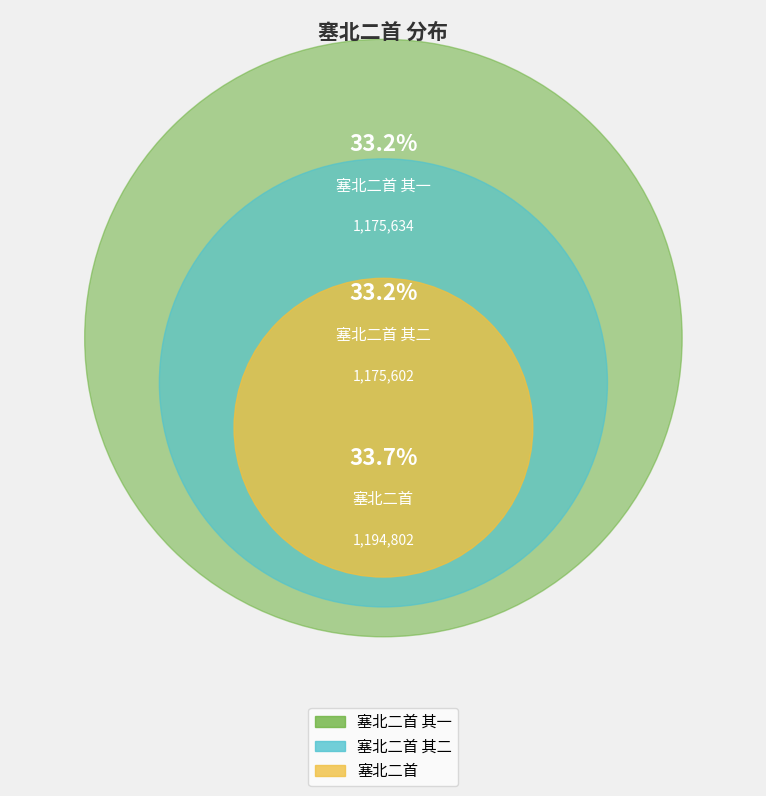

How much of the chart is everything except 塞北二首?

66.3%